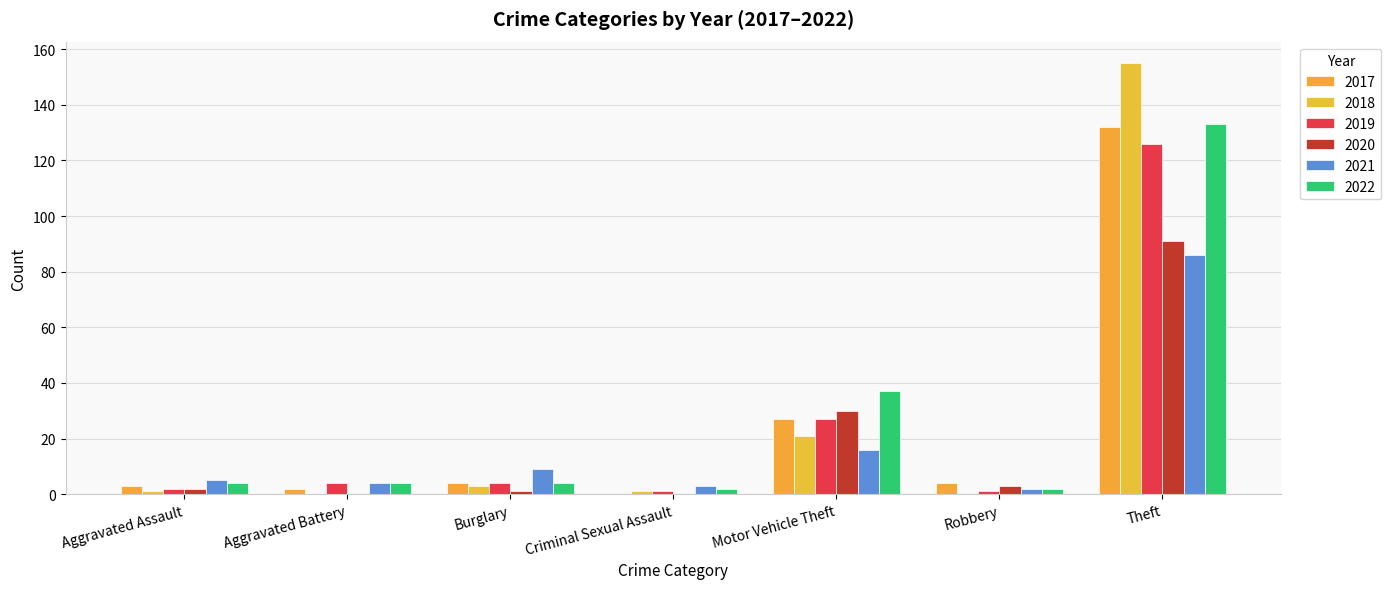

Are the bars horizontal?

No